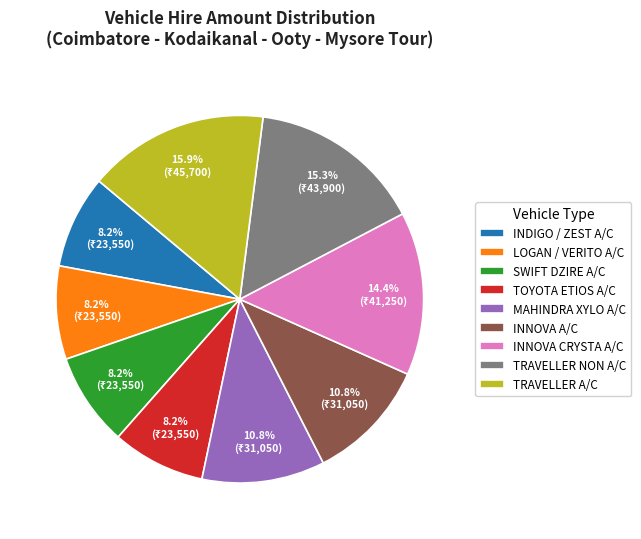

How many slices are in this pie chart?

9